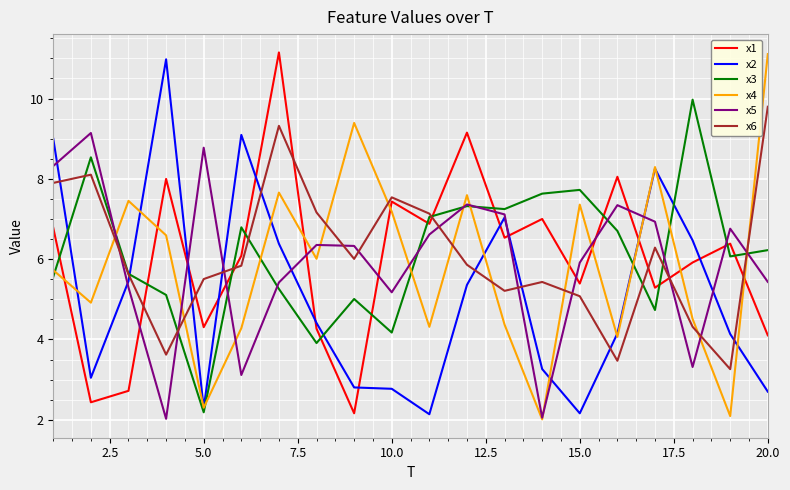

What is the maximum value shown in the chart?

11.1